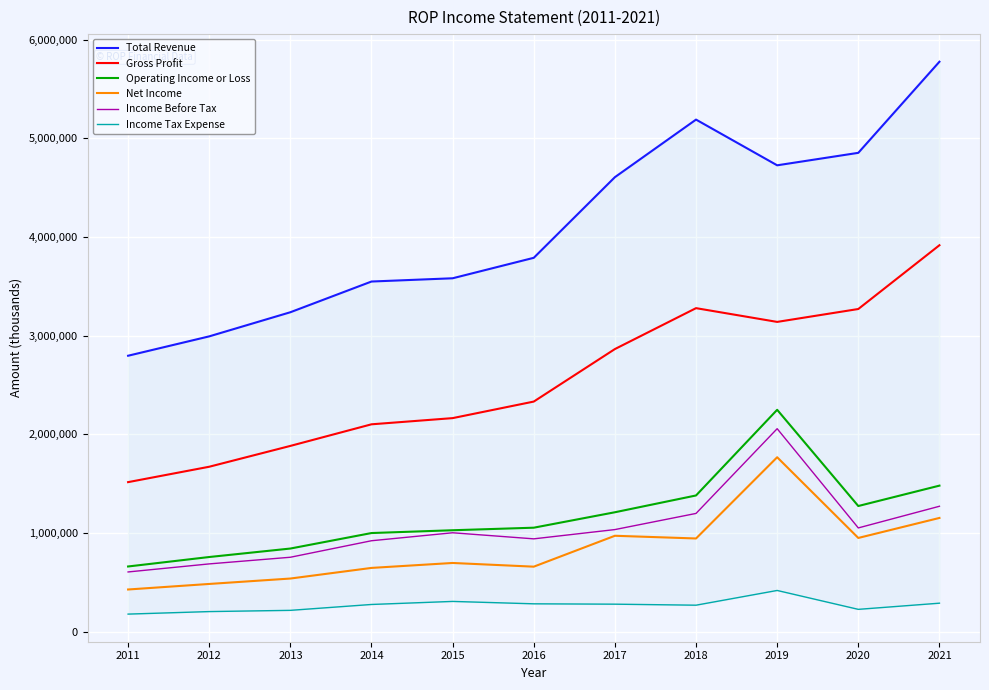

Rank the series by their maximum value, from highest to lowest.

Total Revenue, Gross Profit, Operating Income or Loss, Income Before Tax, Net Income, Income Tax Expense